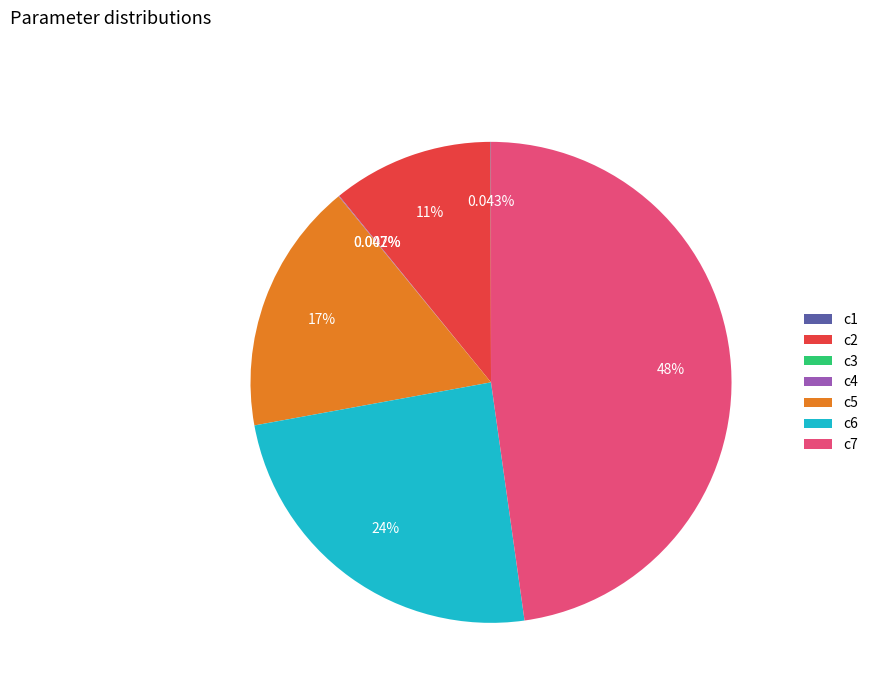

What percentage is the c7 slice, to the nearest percent?

48%